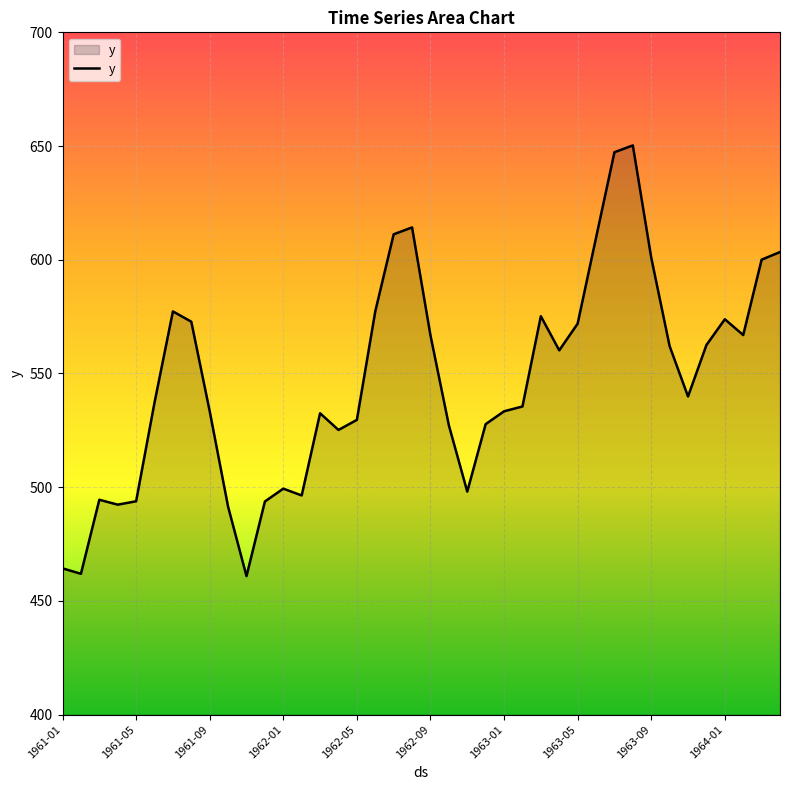

What is the difference between the maximum and minimum values?

189.4